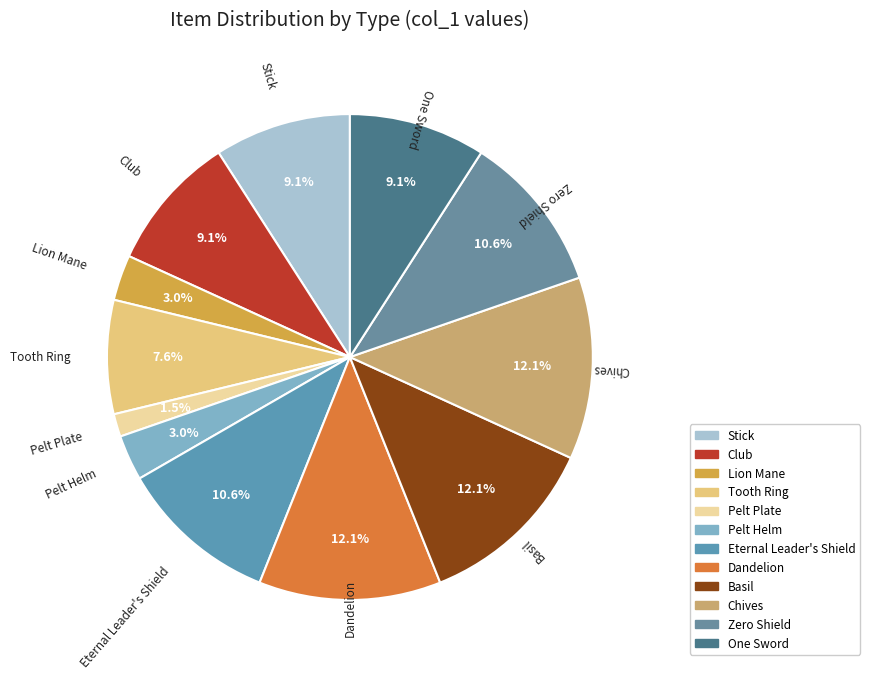

How many slices are in this pie chart?

12